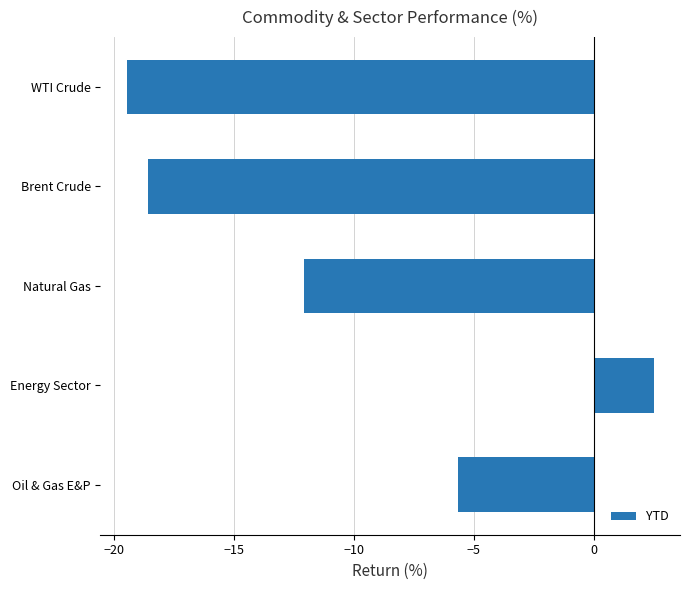

How many bars are there in total?

5